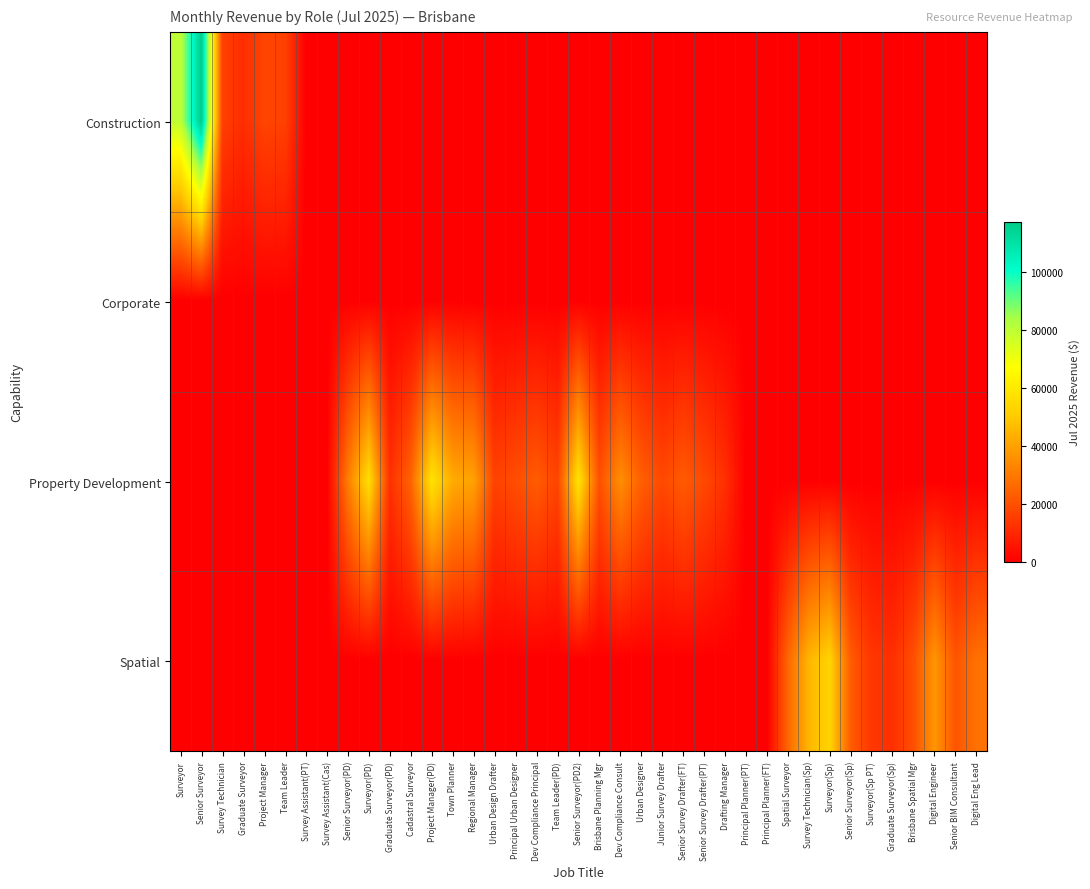

How many categories are shown in the chart?

39